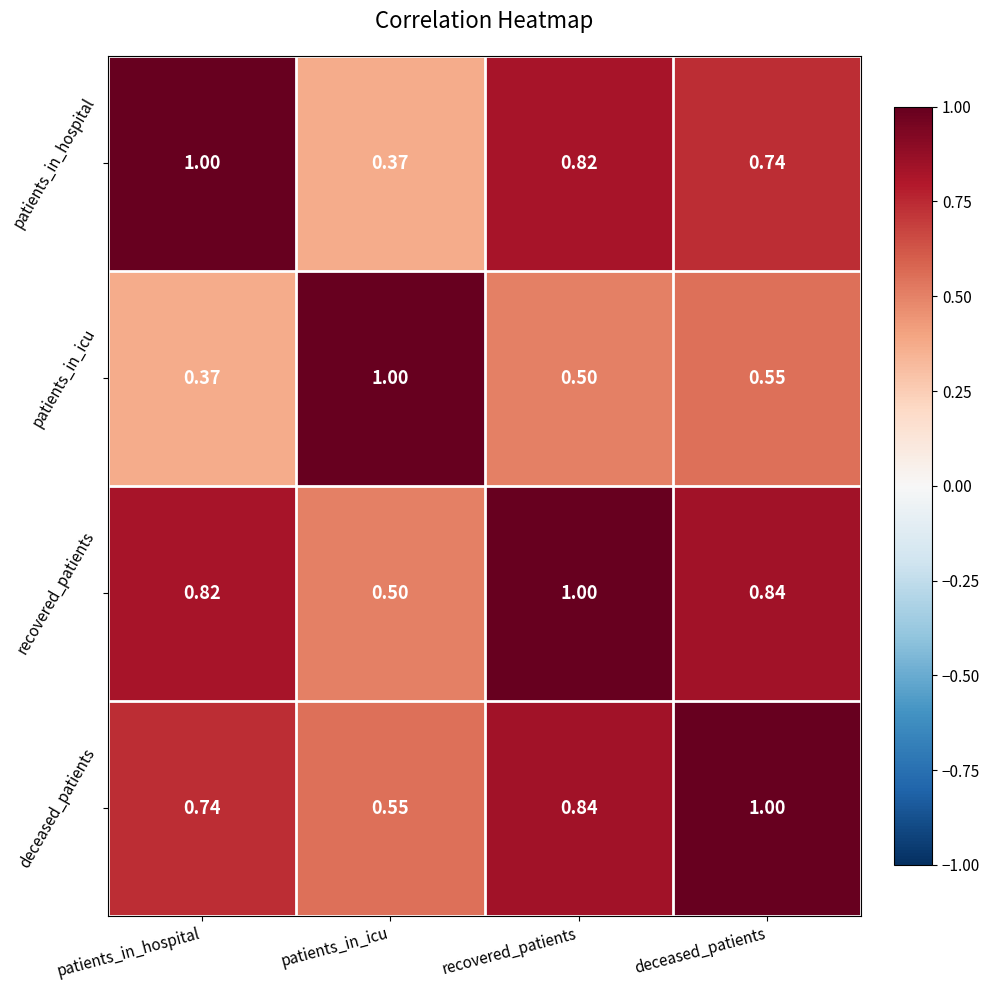

At how many categories does at least one series exceed 0?

4